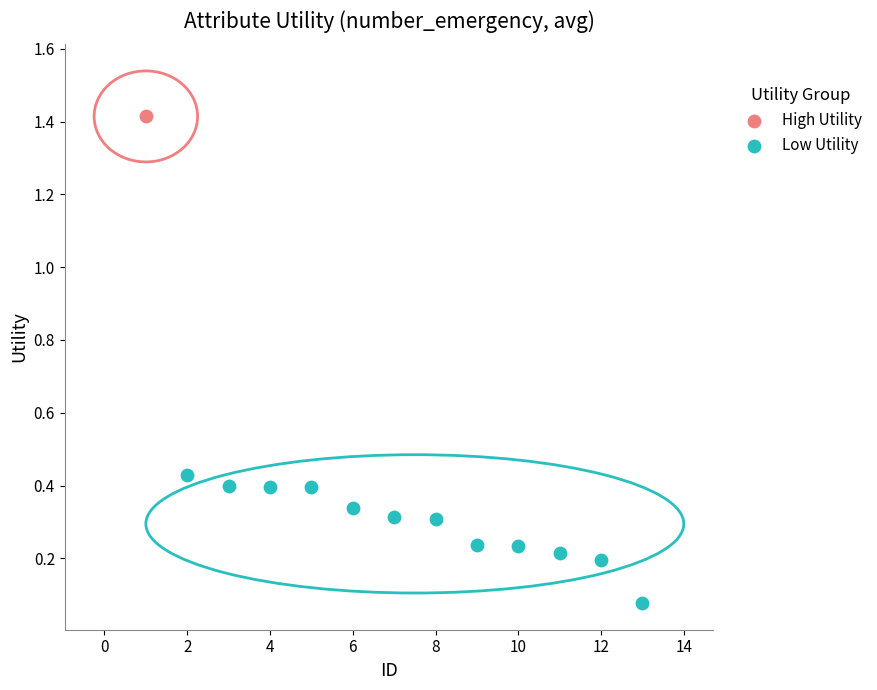

What are all the series names shown in the legend?

High Utility, Low Utility